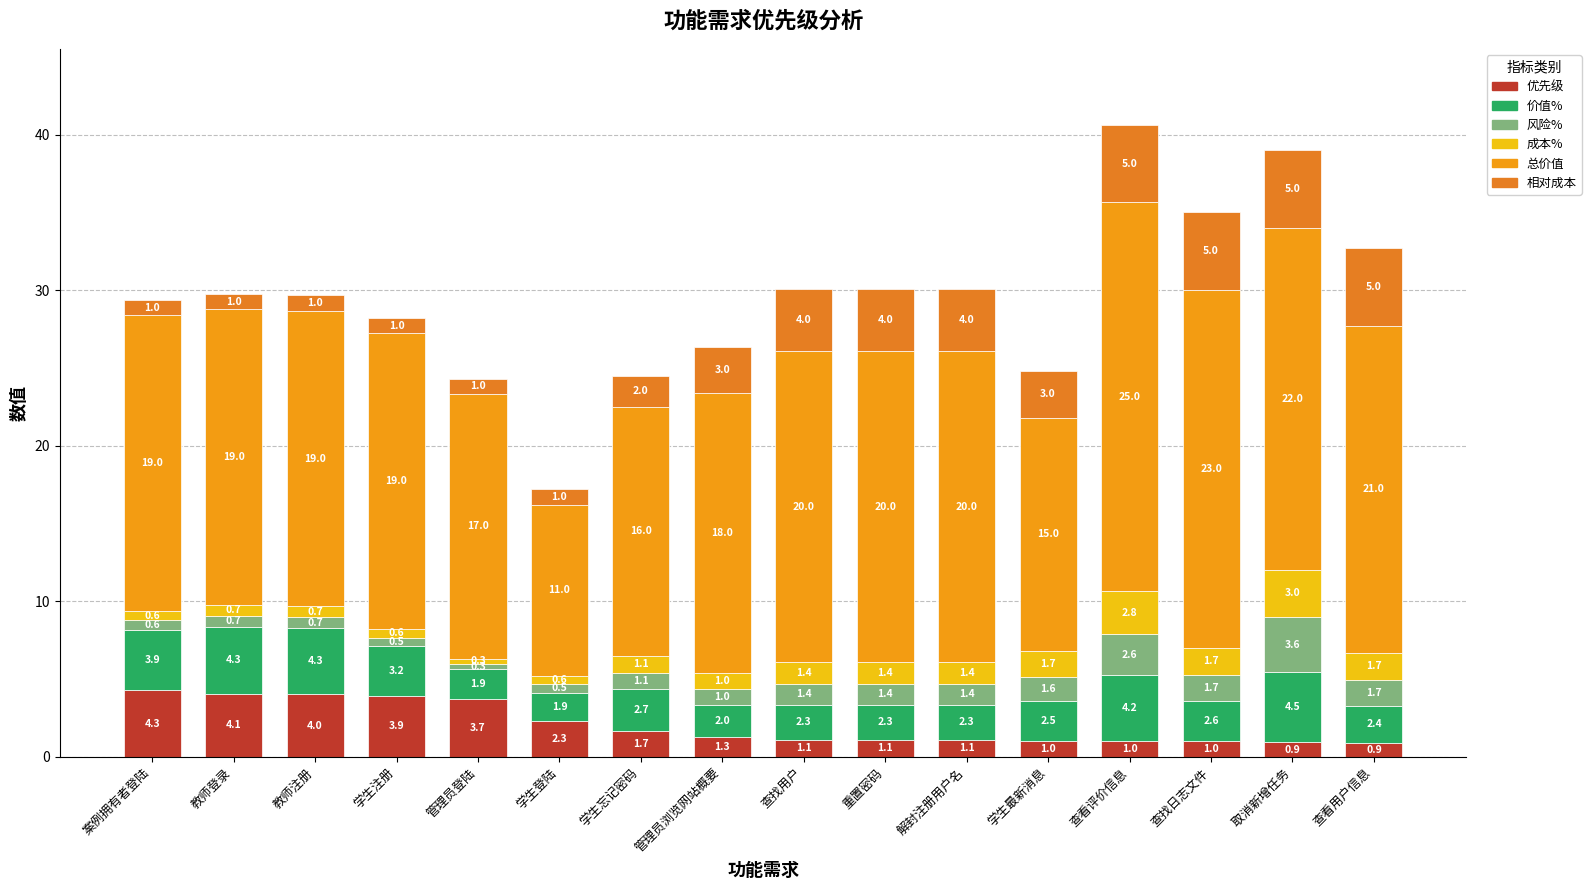

Does the chart contain any negative values?

No